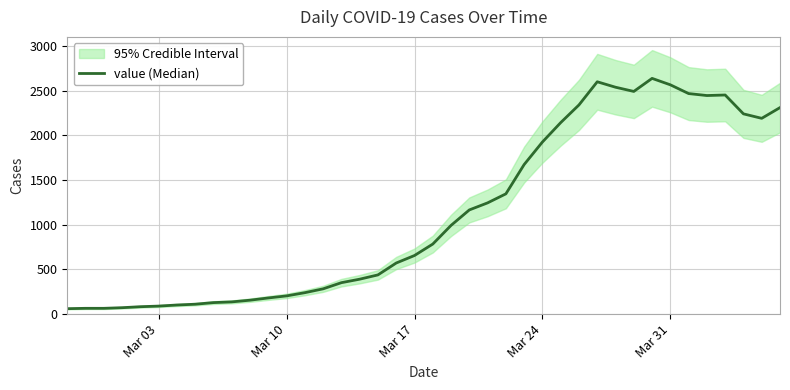

How many lines are shown in the chart?

1